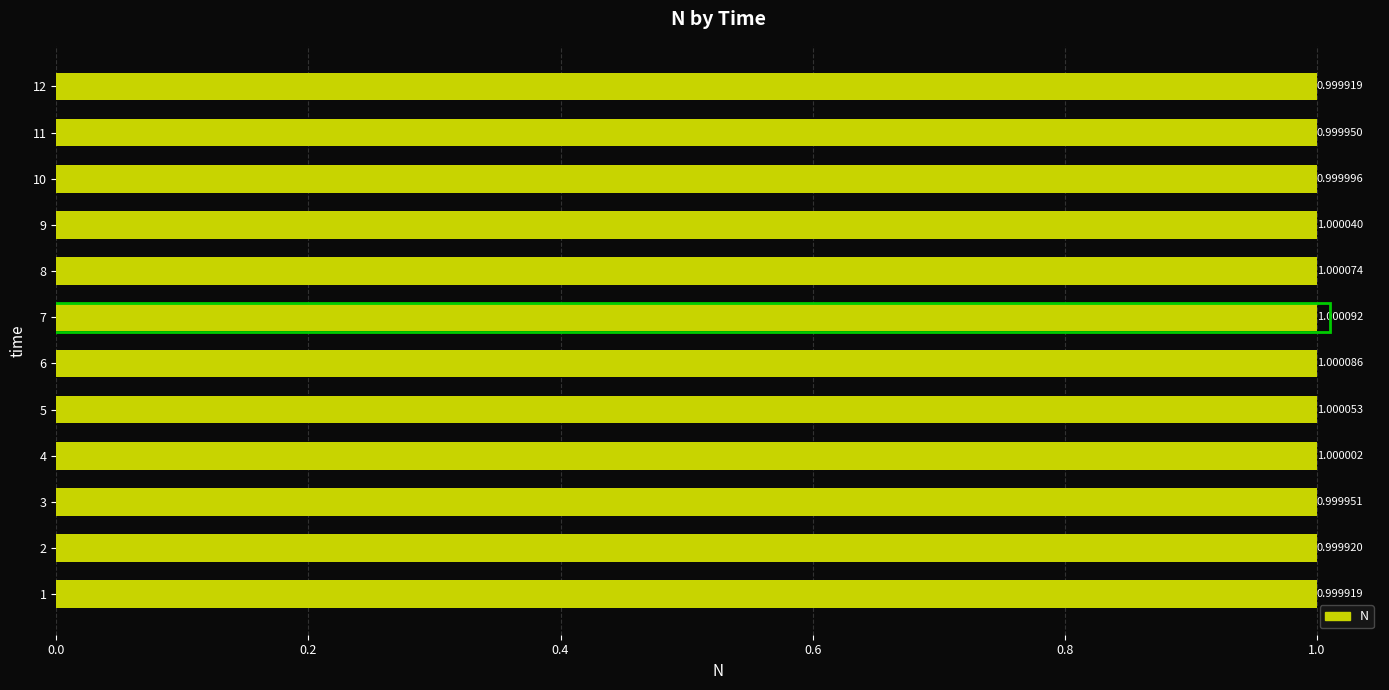

What is the sum of the values at 3 and 5?

2.0